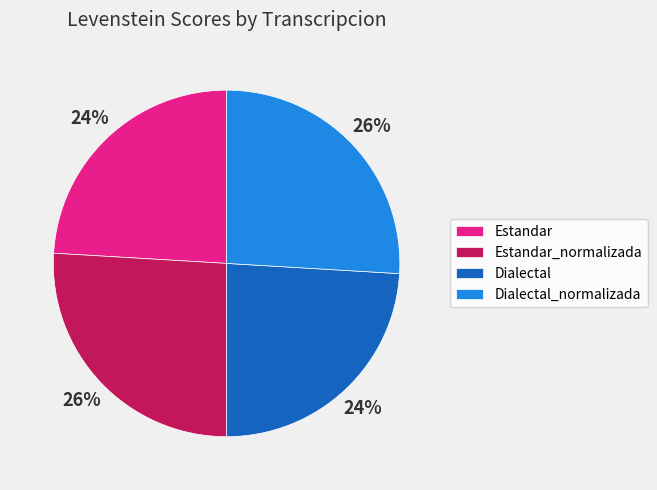

Is it true that Estandar is 24% of the pie?

True